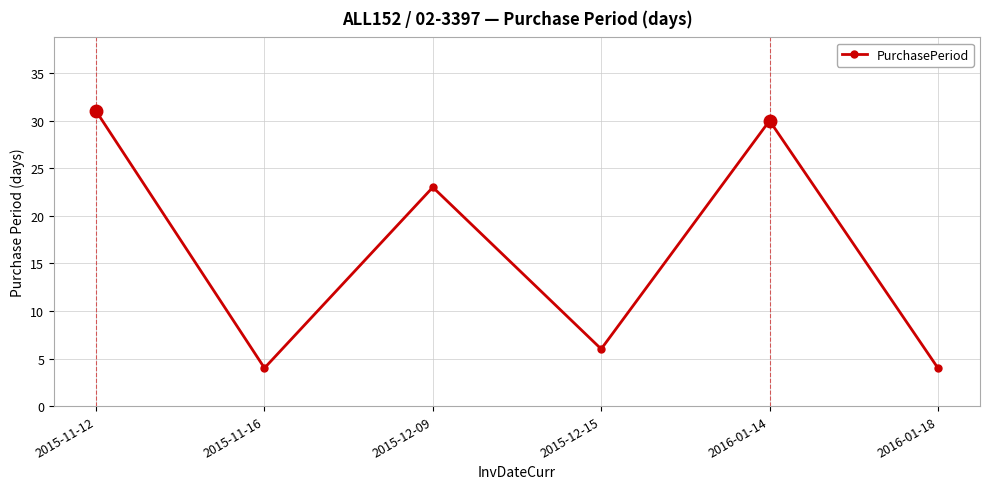

The chart shows a value of 6 at 2015-11-16. True or false?

False